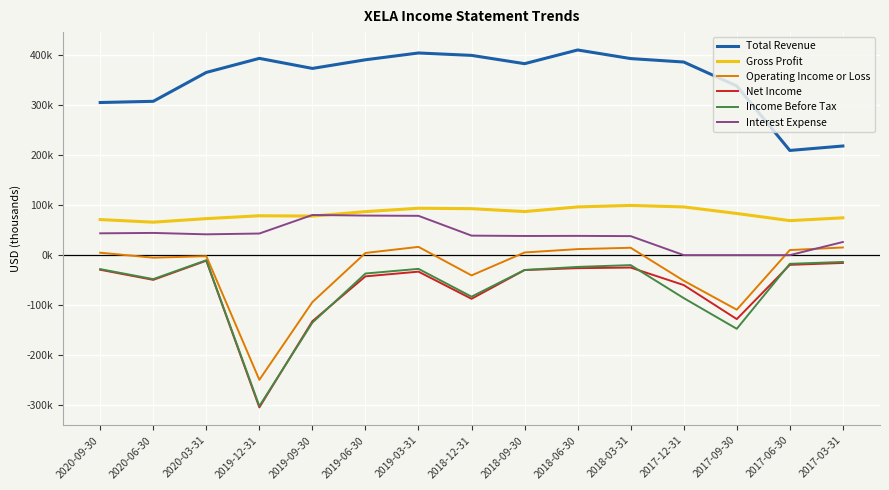

What is the total value across all series at 2017-03-31?

305000